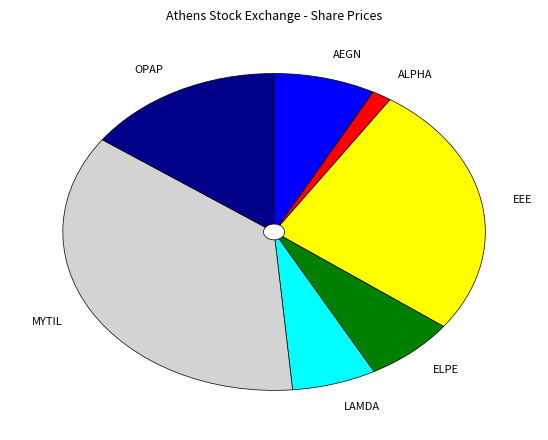

Do MYTIL and EEE together represent more than half of the pie?

Yes